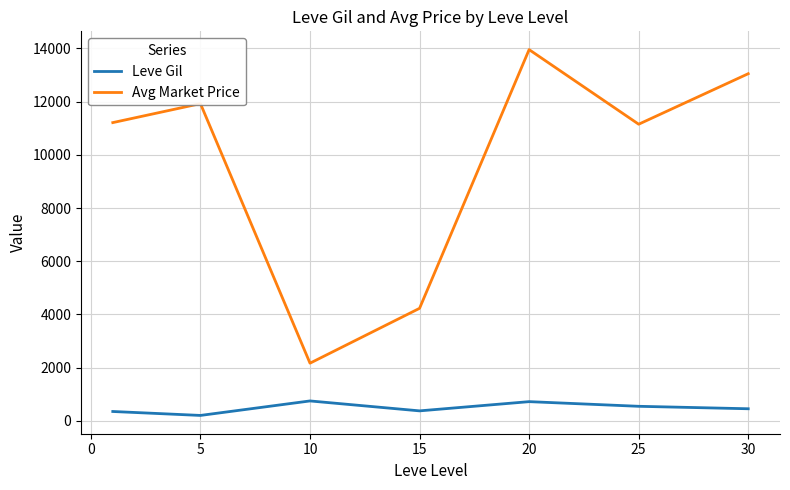

What is the difference between the maximum and second lowest values in the Avg Market Price series?

9726.8